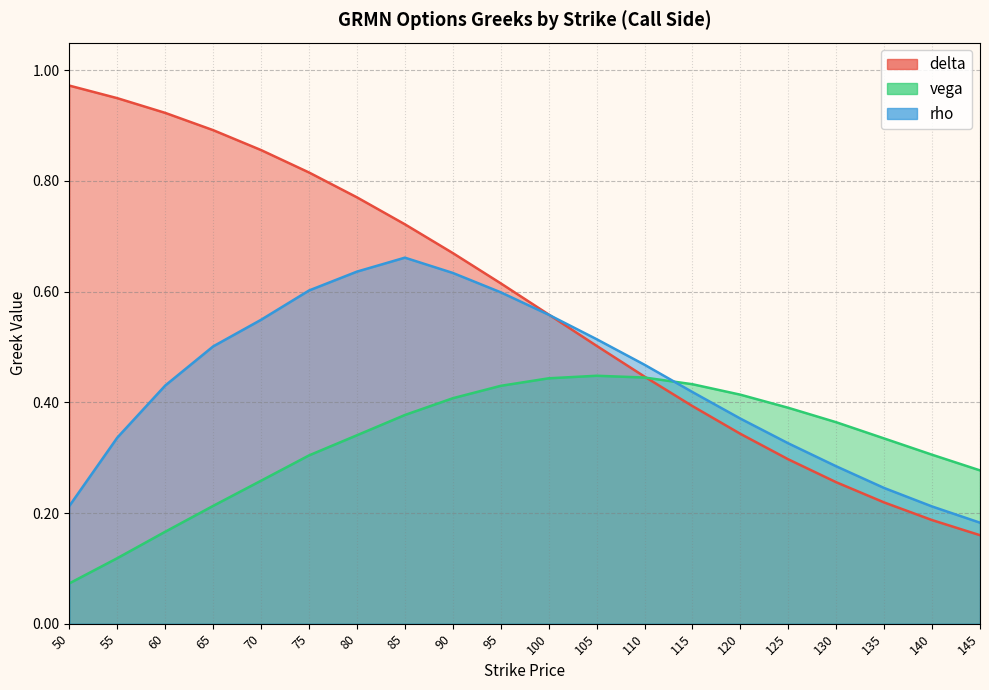

Between which two adjacent categories do vega and rho first intersect?

110 and 115